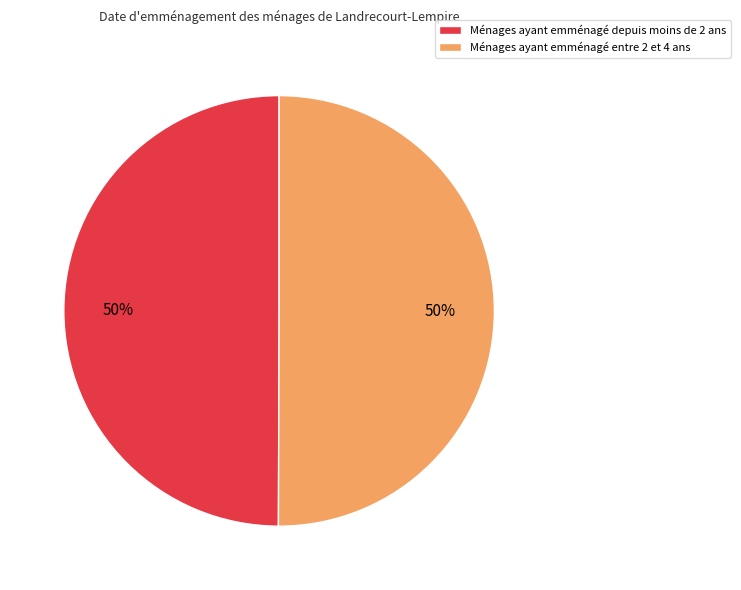

Is it true that Ménages ayant emménagé depuis moins de 2 ans is 50% of the pie?

True